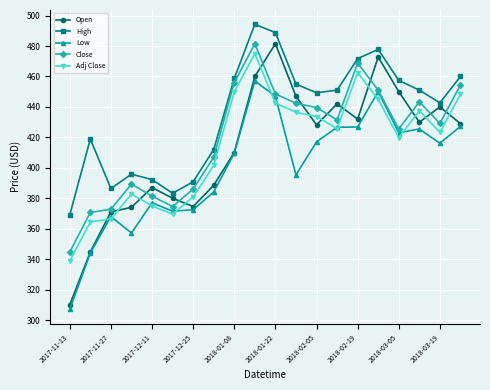

Does the chart display data point markers on the line(s)?

Yes